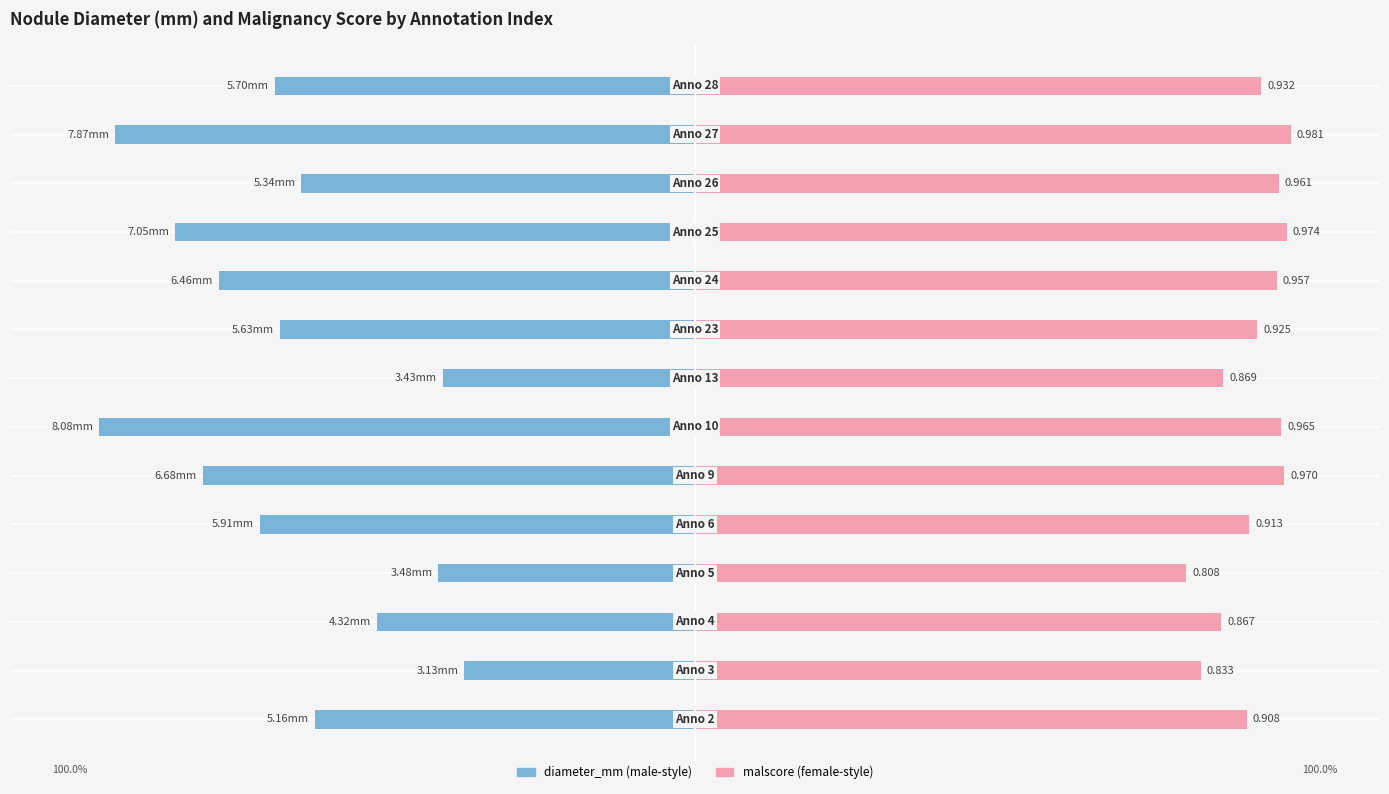

How many groups of bars are there?

14